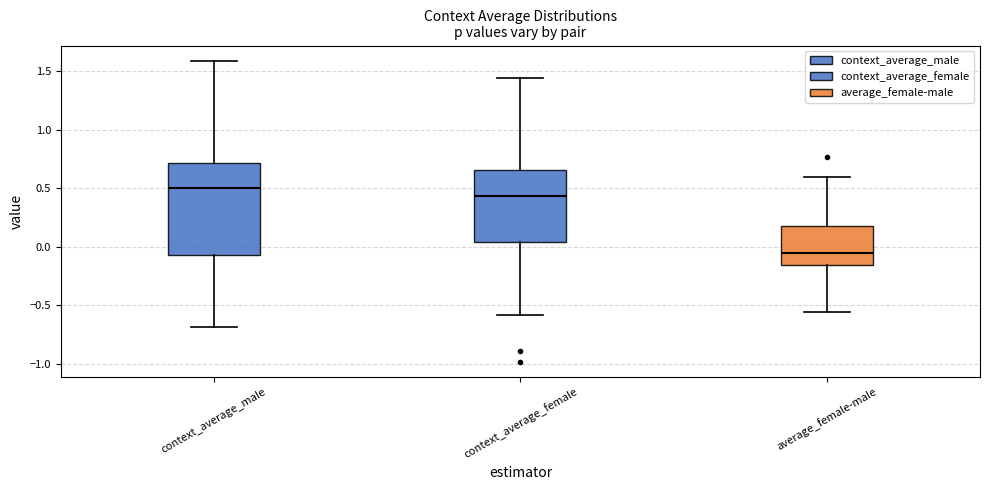

Which box's median line is the highest?

context_average_male